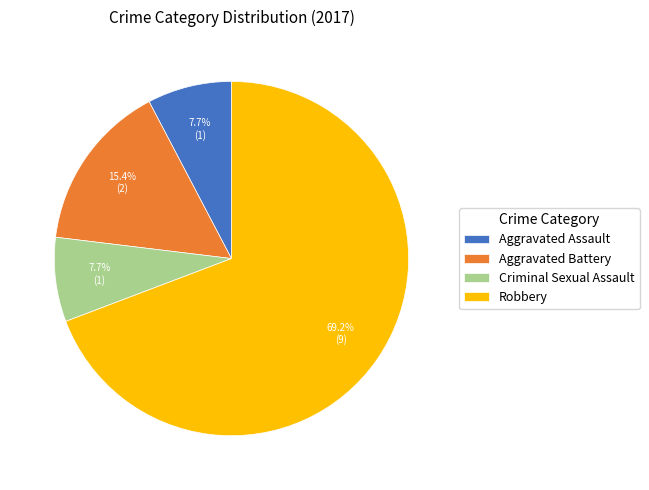

What is the ratio of the value at Robbery to the value at Aggravated Battery?

4.5